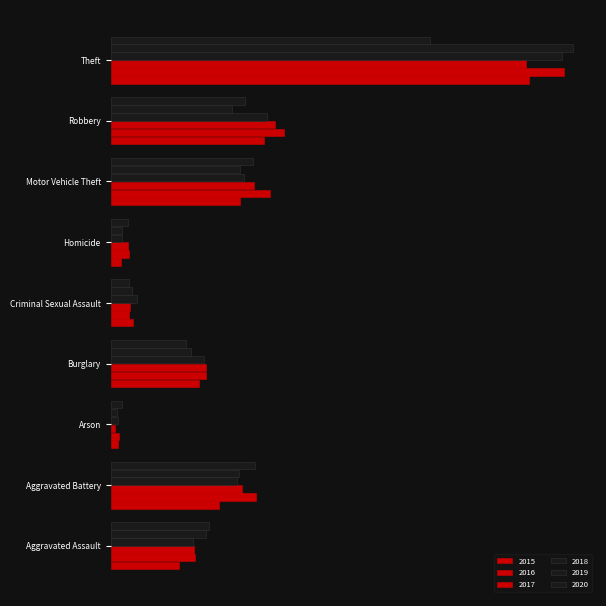

How many bars are there in total?

54